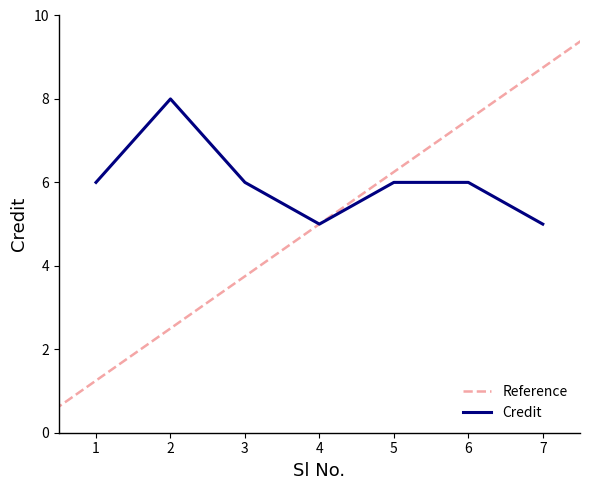

What is the value of the 5th point from the left?

6